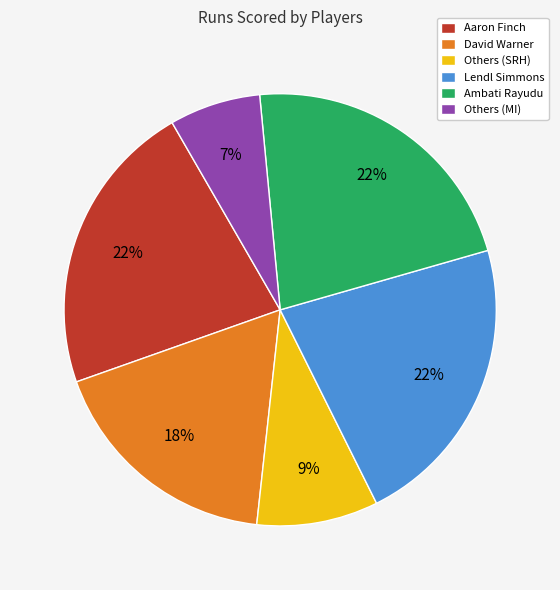

Between David Warner and Lendl Simmons, which is larger?

Lendl Simmons